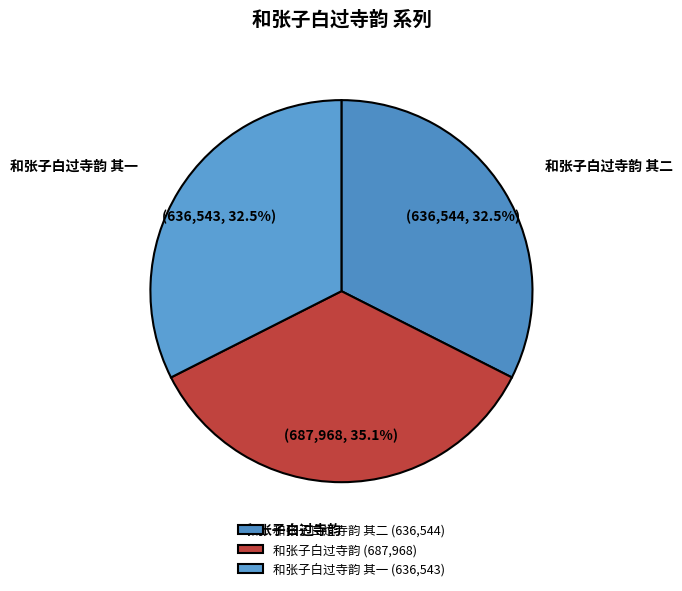

Approximately how many times larger is the value at 和张子白过寺韵 compared to 和张子白过寺韵 其一?

1.1